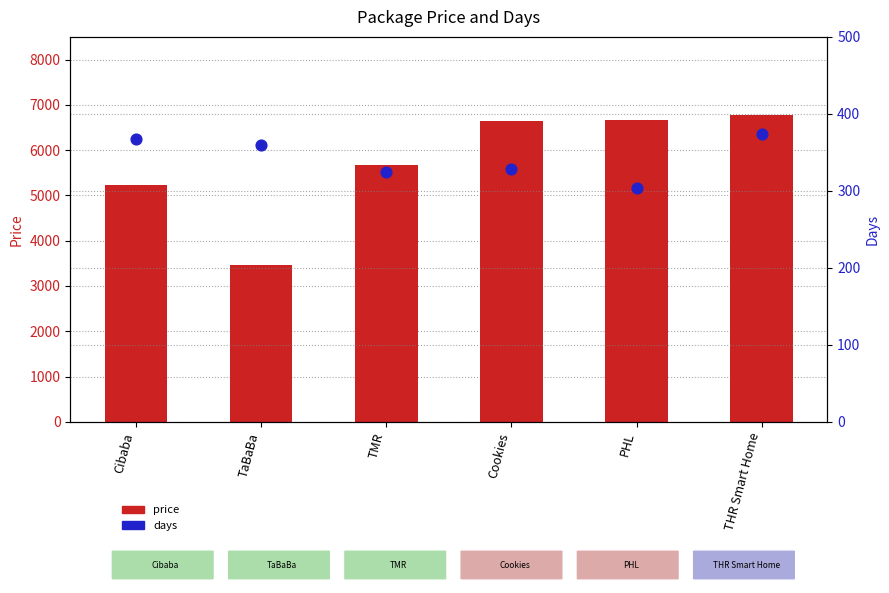

At how many categories does at least one series exceed 5290?

4